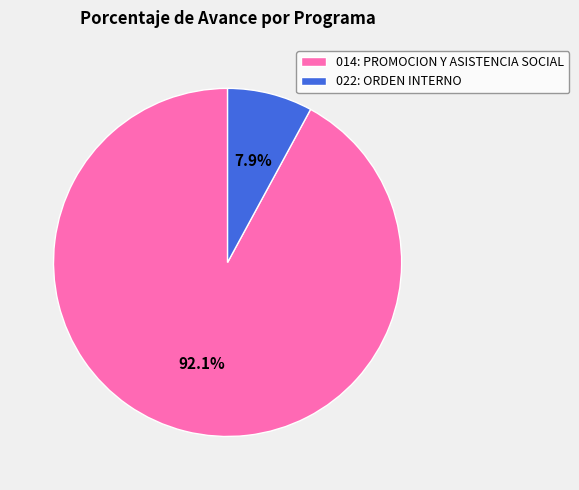

The 022: ORDEN INTERNO slice represents 19% of the pie. True or false?

False